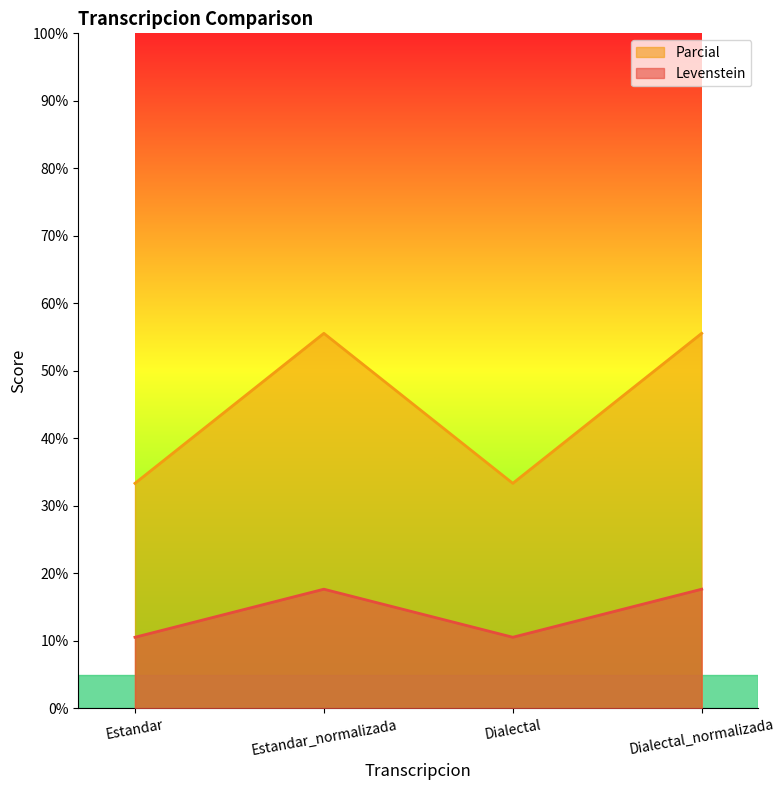

What is the label of the 1st point from the left?

Estandar